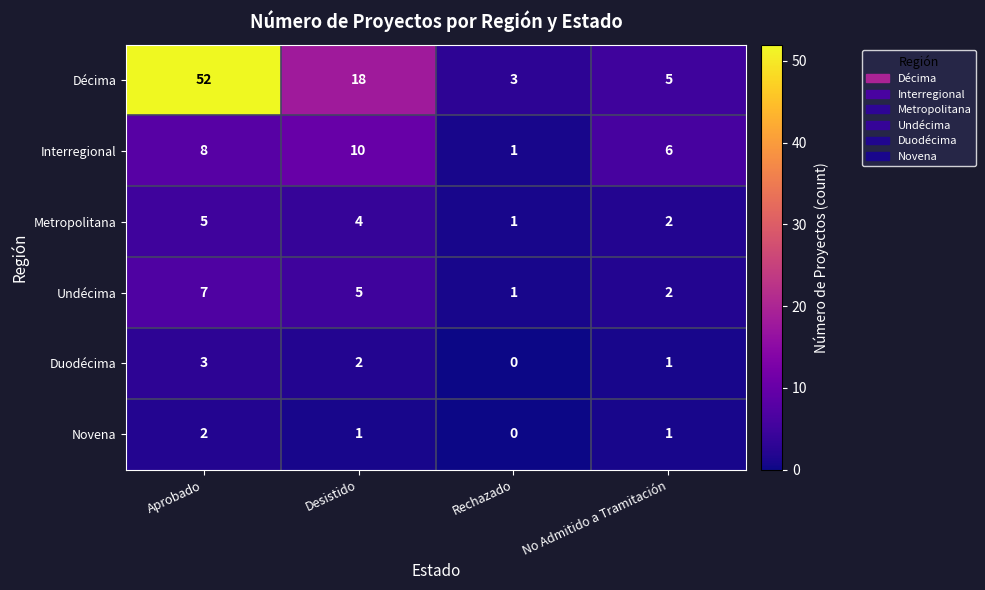

What is the highest value of the Metropolitana series?

5